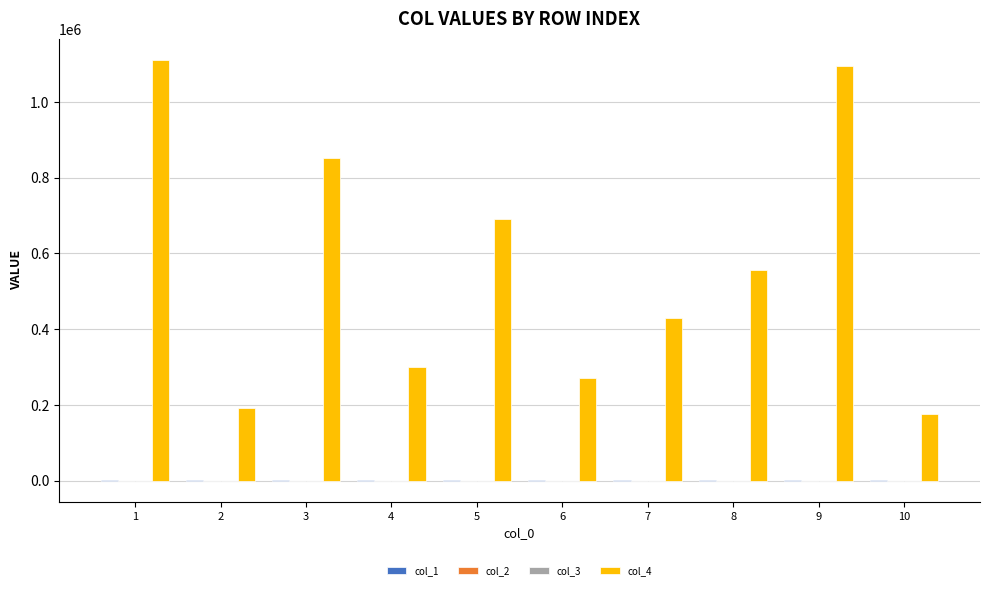

At which label is col_1 closest to 1557?

3